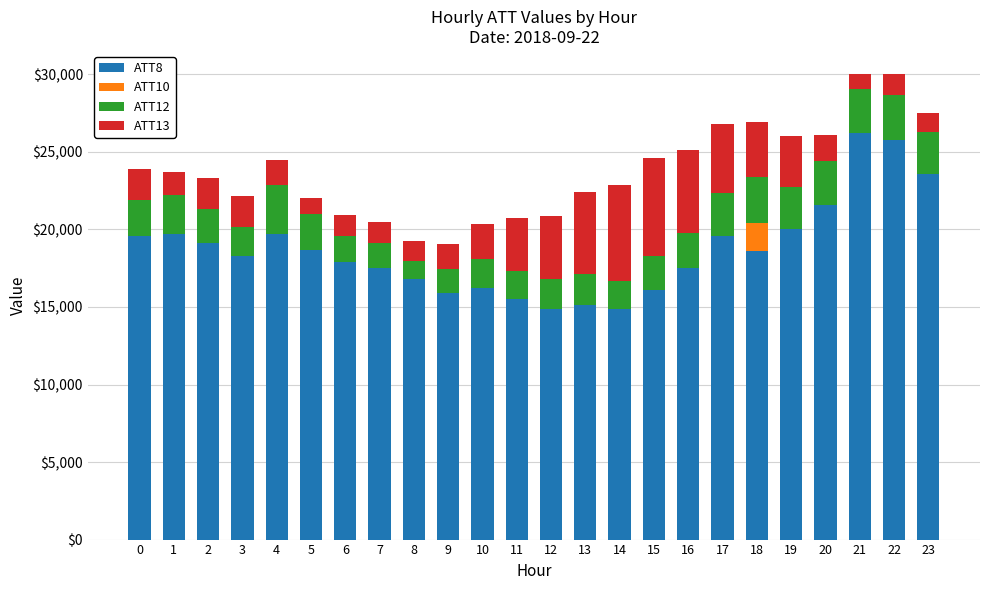

What is the total value across all series at 21?

30005.7